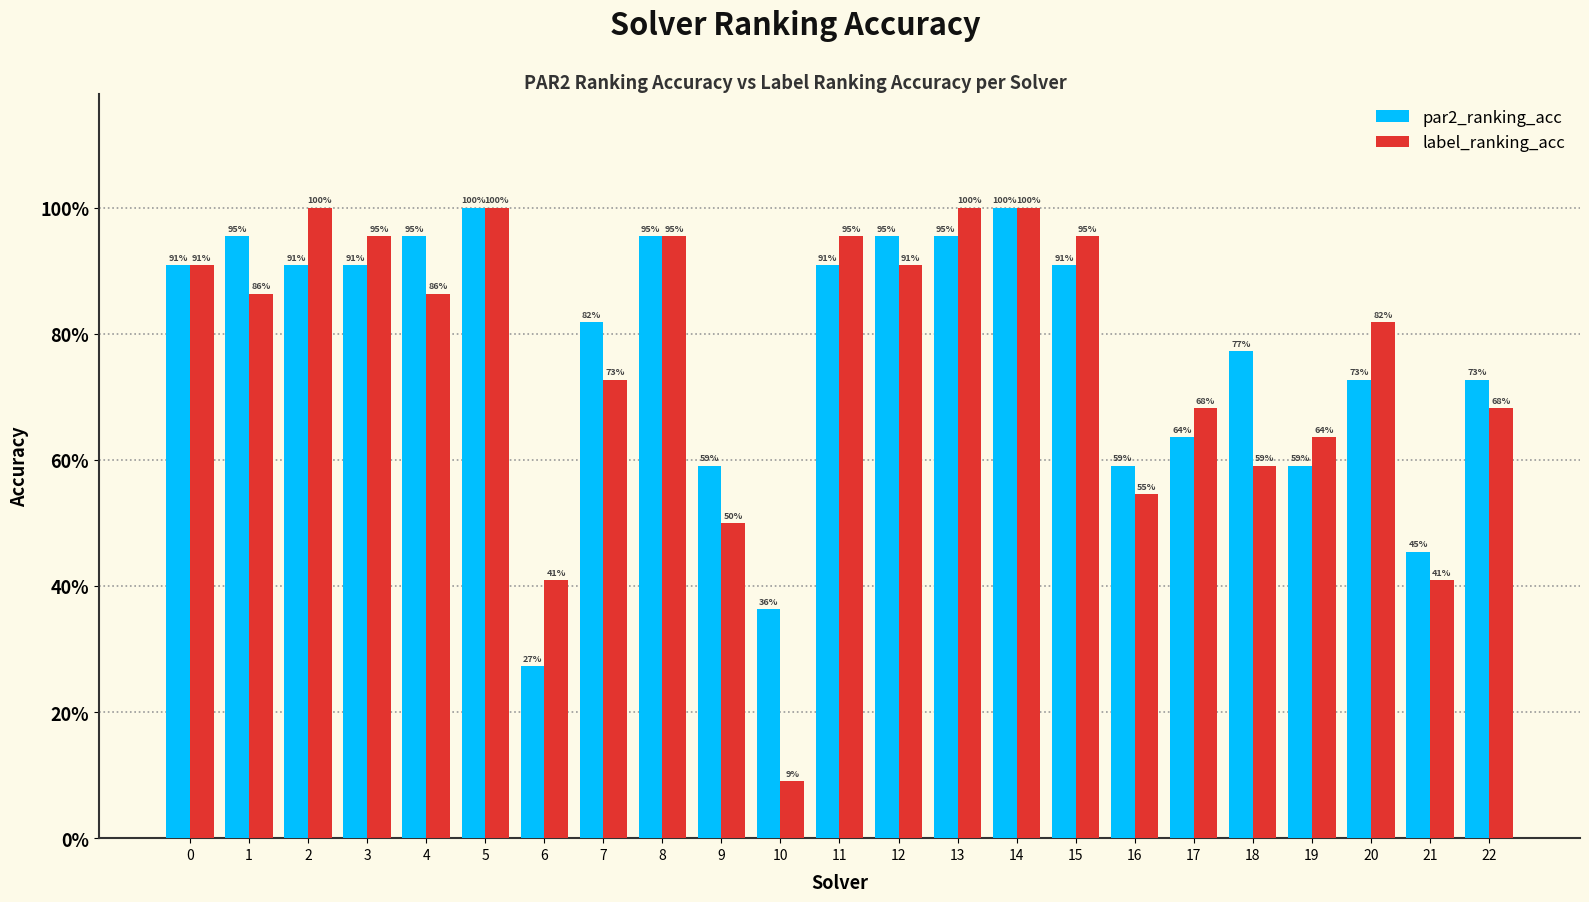

What is the value of the par2_ranking_acc bar at the 22nd from the left?

0.5